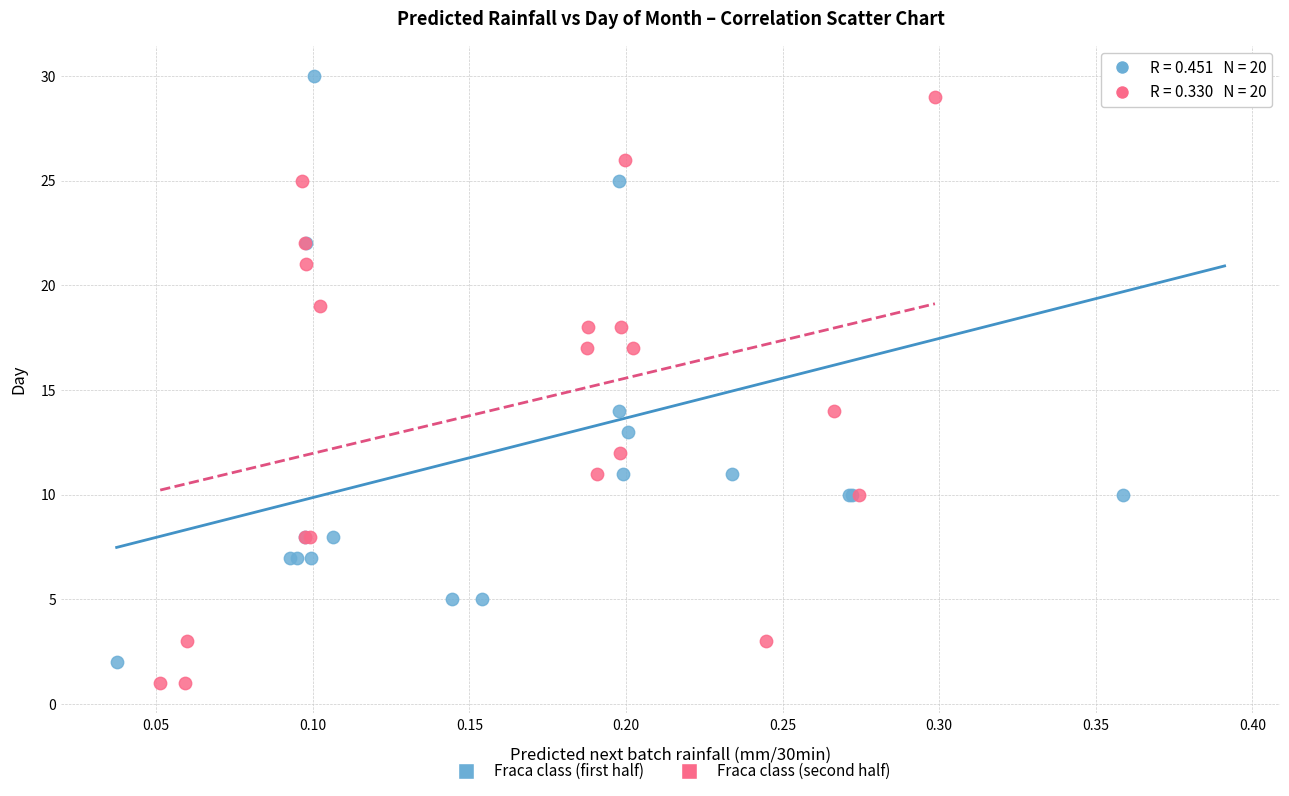

What are all the series names shown in the legend?

Fraca class (first half), Fraca class (second half)